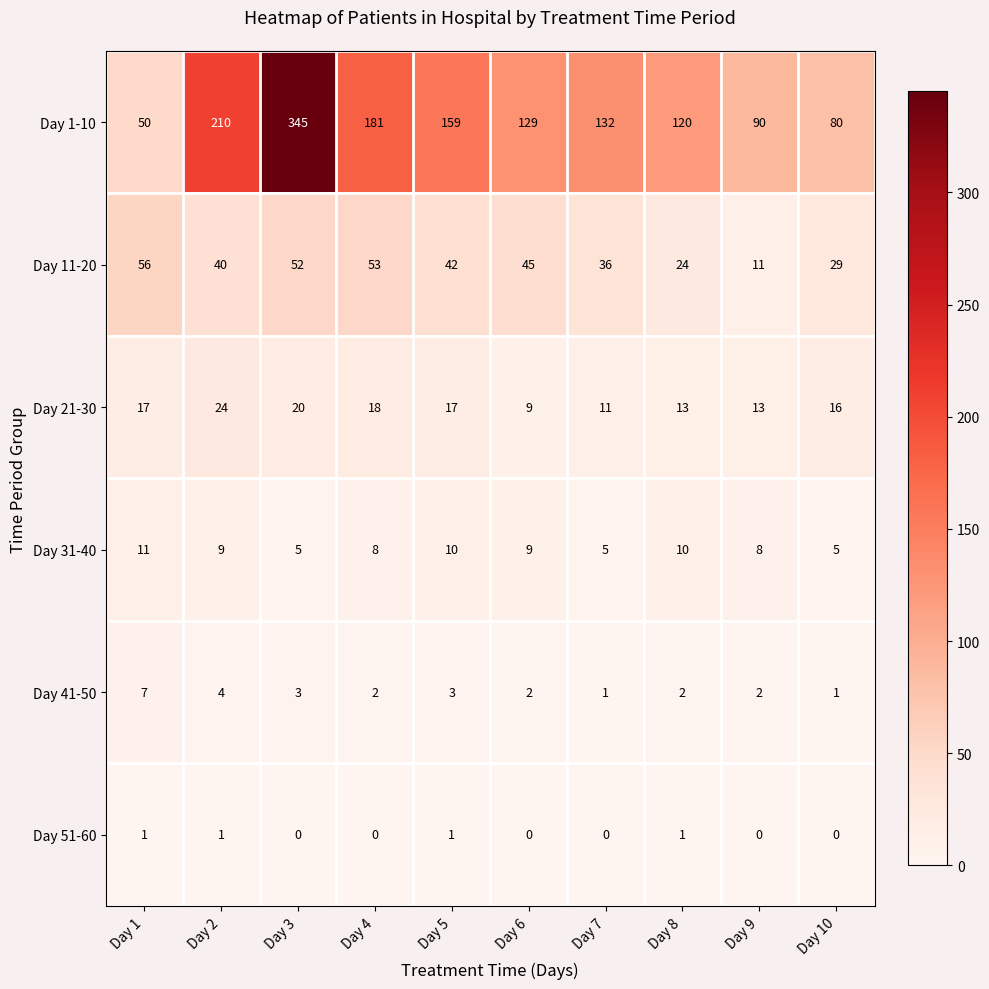

What is the average value of the Day 21-30 series?

16